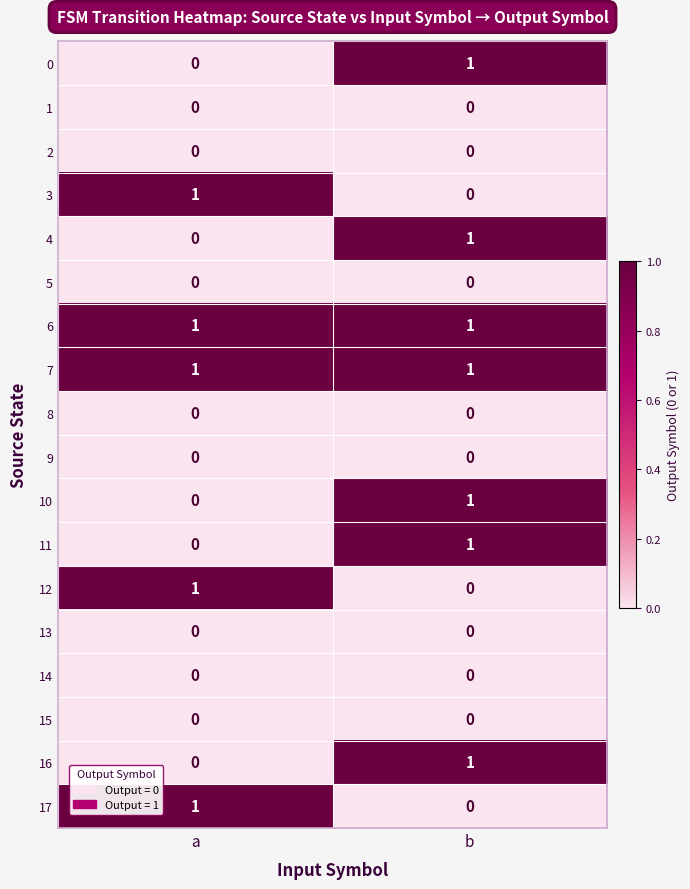

Is it true that 12 equals 0 at b?

True